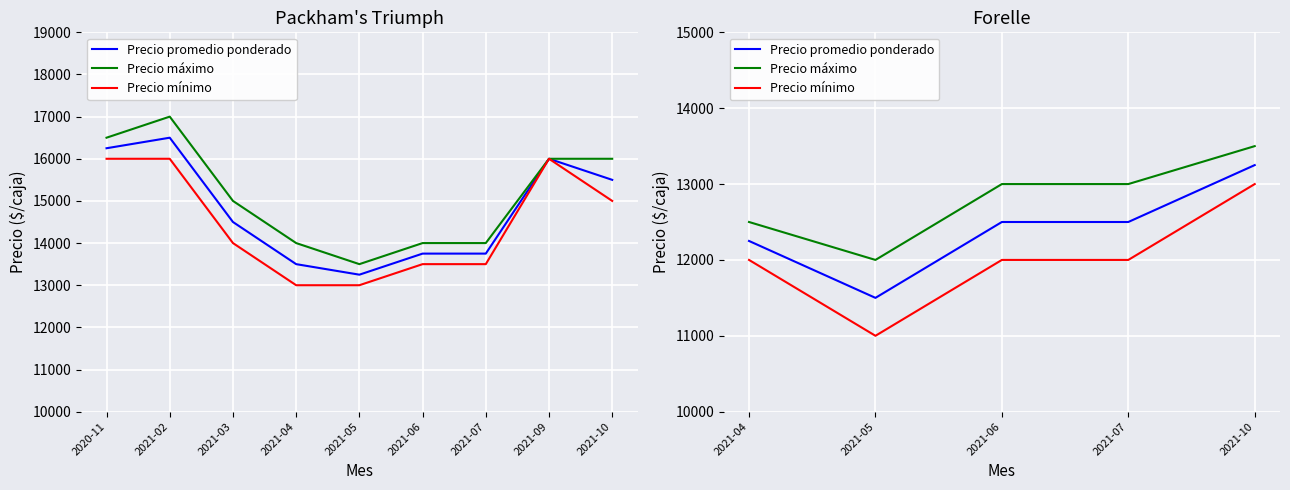

Does the chart display data point markers on the line(s)?

No